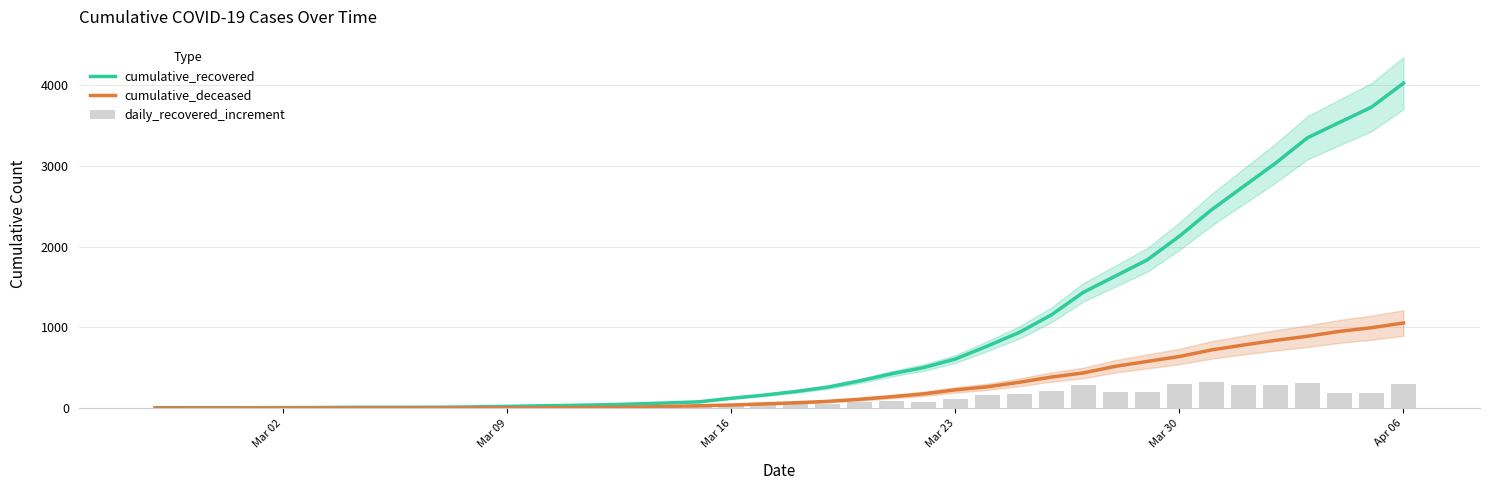

The value of cumulative_deceased at 35 is 489. True or false?

False